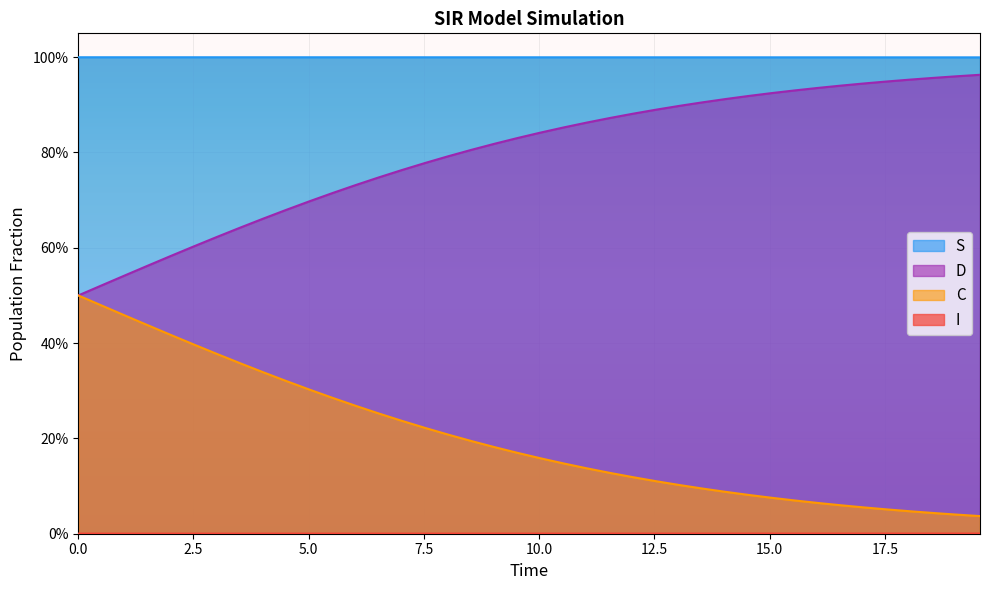

What is the spread (max minus min) of values at 22?

1.0